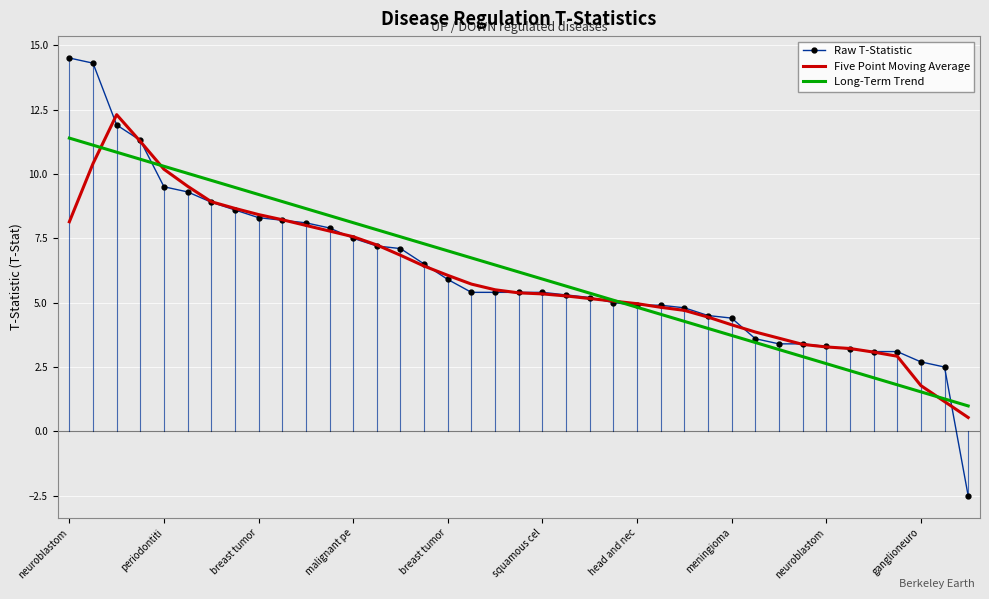

What is the difference between the second highest and second lowest values in the Raw T-Statistic series?

11.8